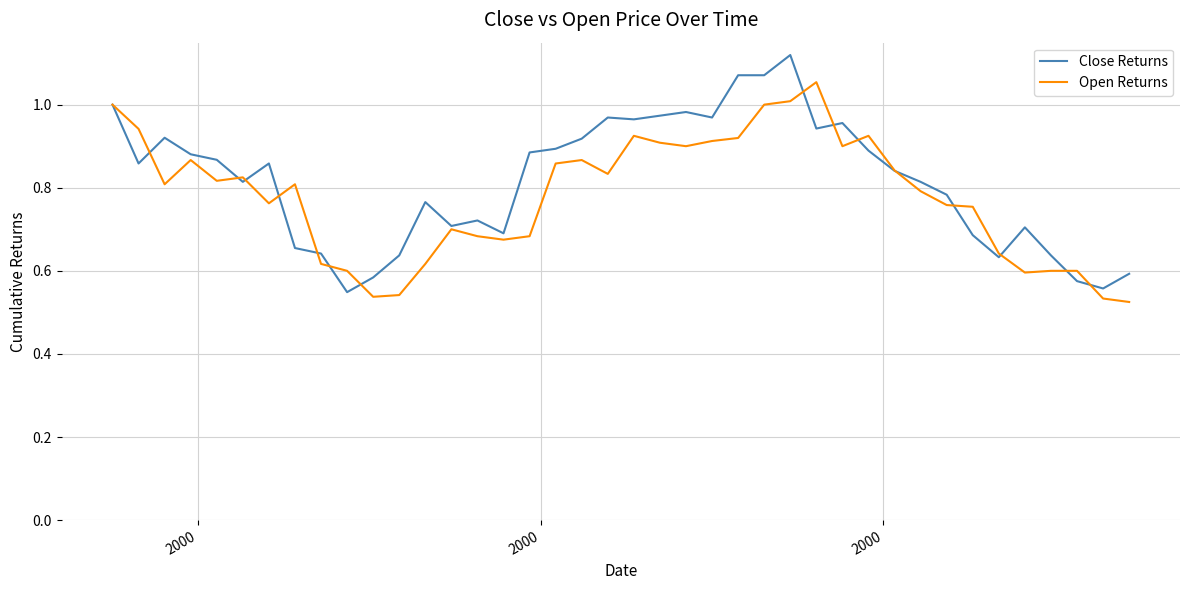

Does the chart display data point markers on the line(s)?

No